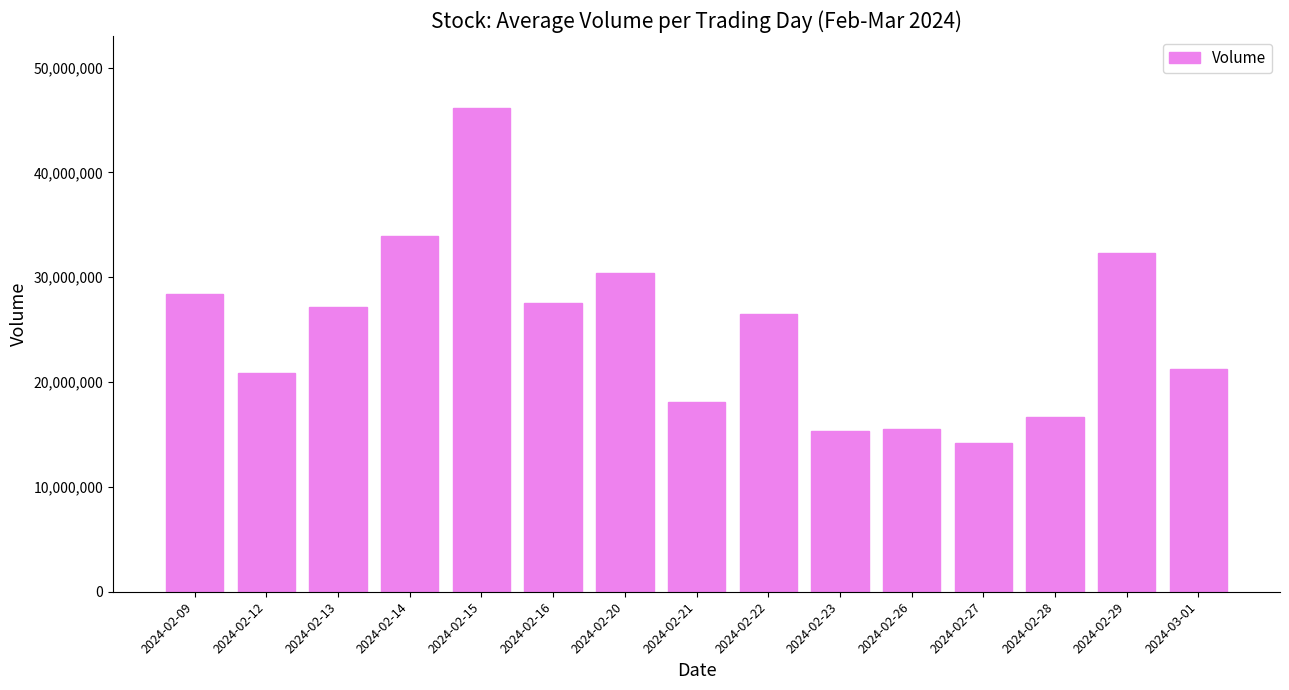

What position from the left is 2024-02-13?

3